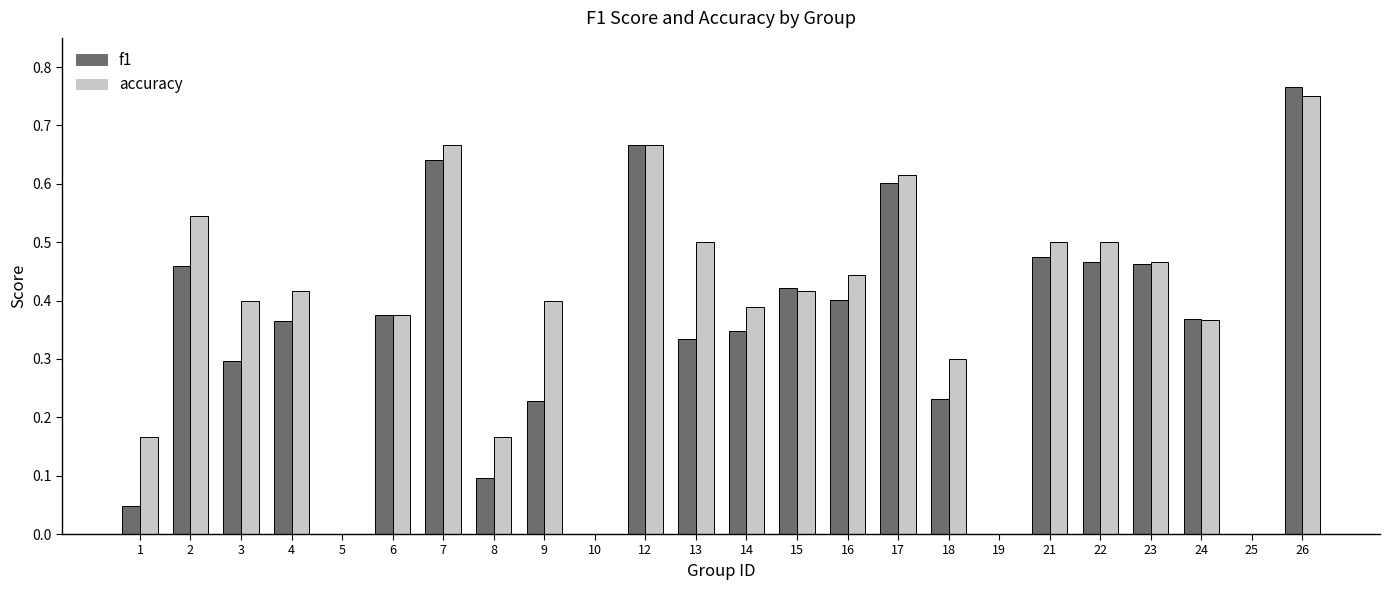

At which category is the sum across all series the highest?

26